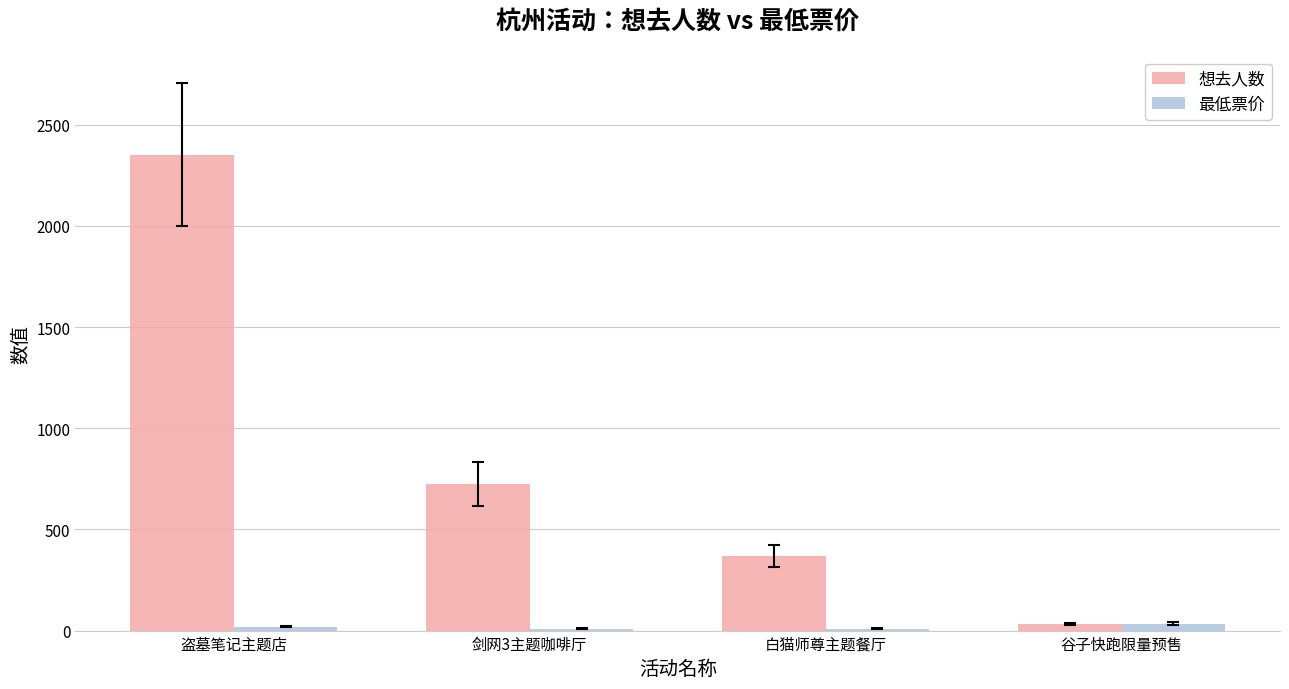

How many 想去人数 values are between 370 and 2353?

3